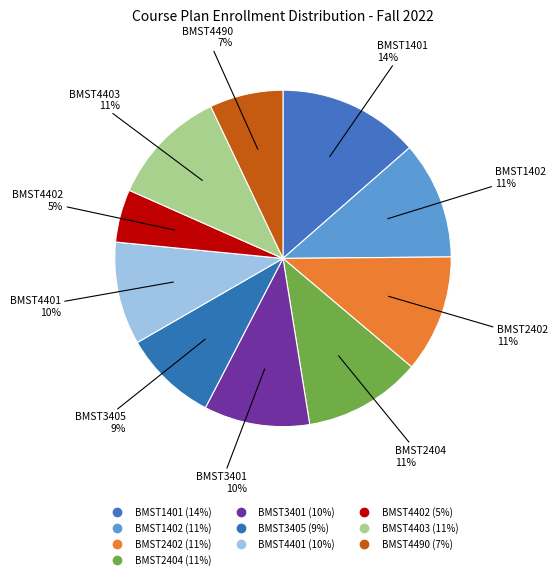

How many segments does this pie chart have?

10